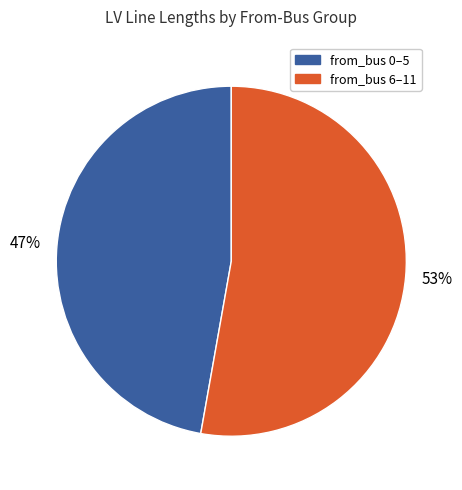

To the nearest percent, what is the difference between the largest and smallest slice percentages?

6%